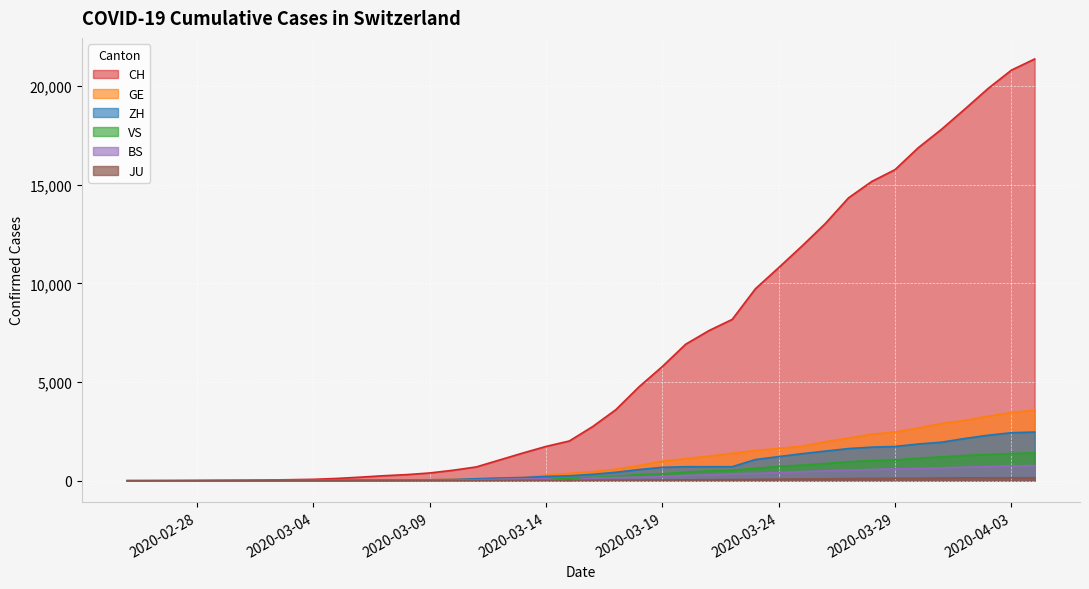

What is the maximum value shown in the chart?

21366